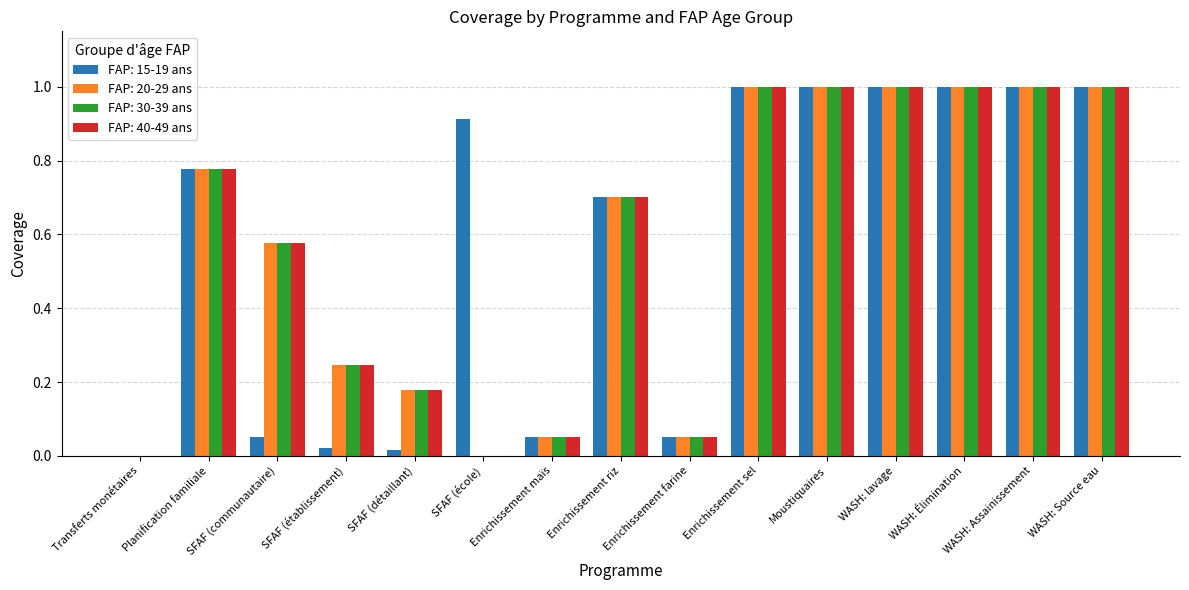

How many series are shown in this chart?

4